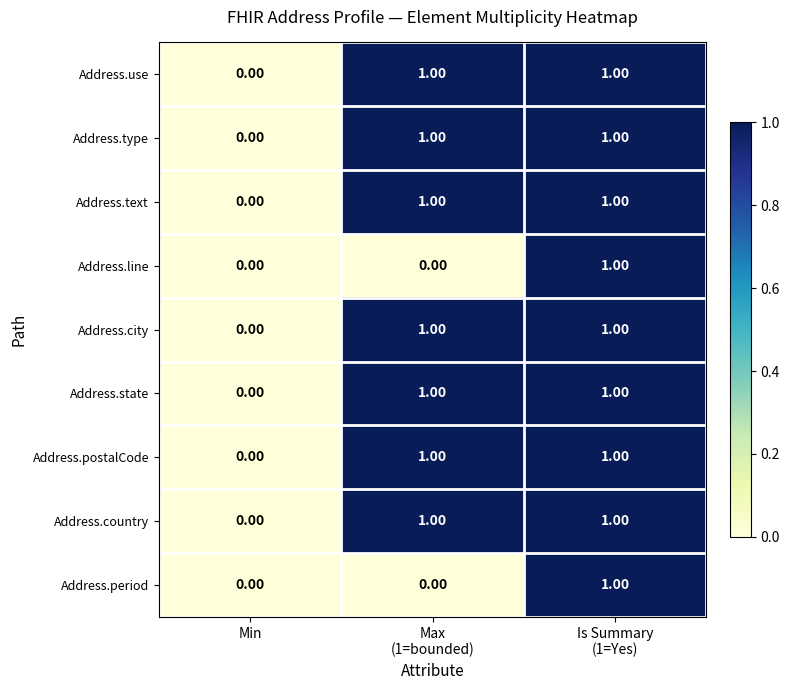

At which category is the sum across all series the highest?

Is Summary
(1=Yes)